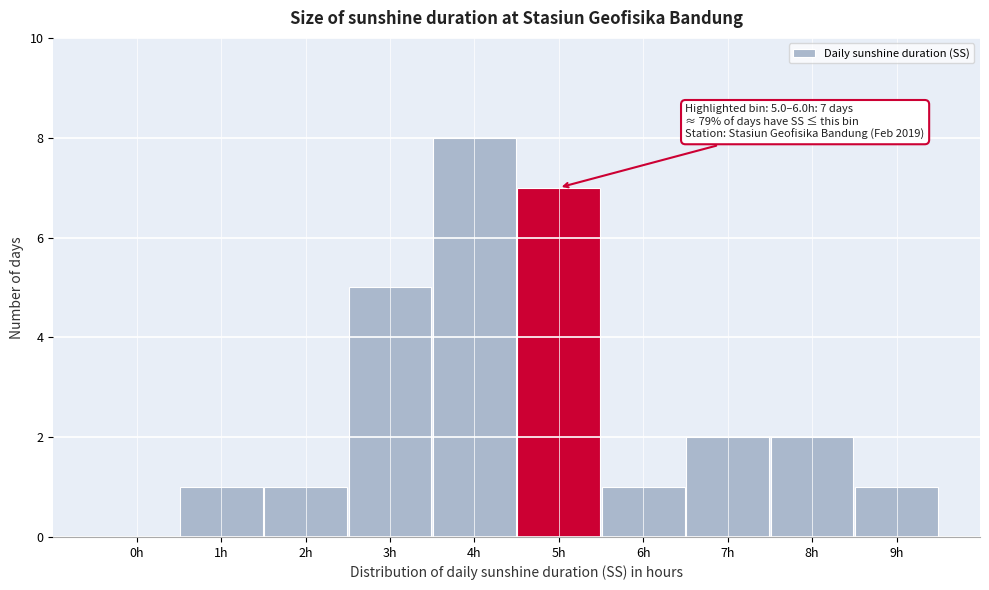

Reading right to left, transcribe all the data shown in this chart.

9h=1	8h=2	7h=2	6h=1	5h=7	4h=8	3h=5	2h=1	1h=1	0h=0